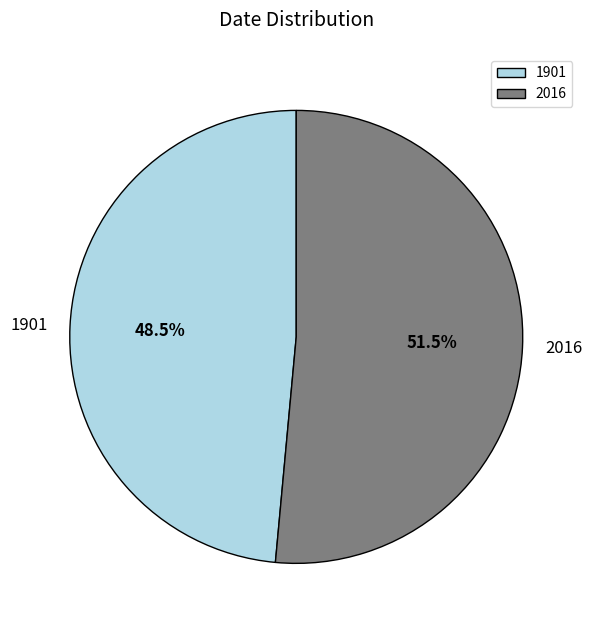

How much of the chart is everything except 2016?

48.5%